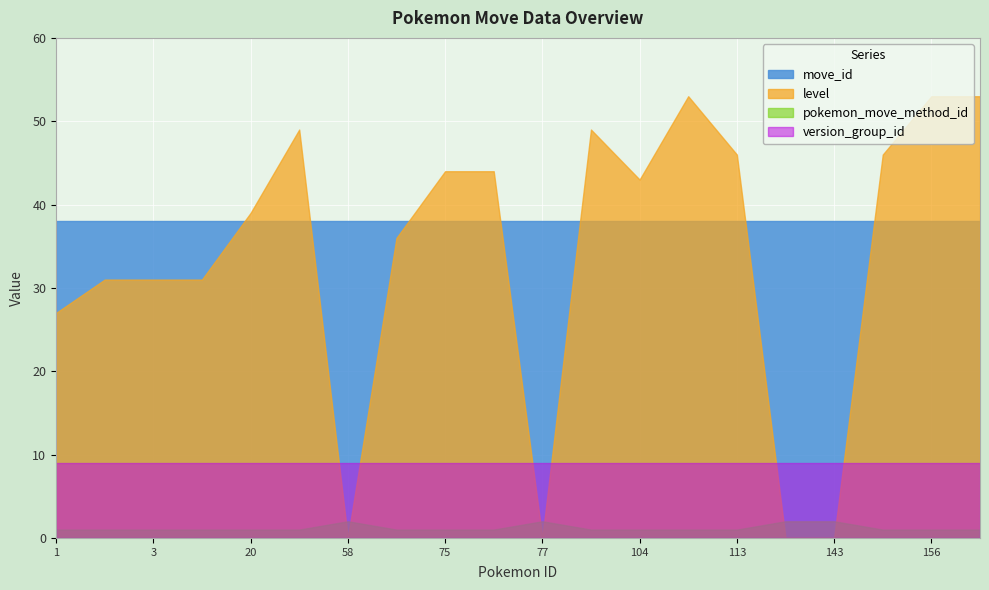

Rank the series by their maximum value, from lowest to highest.

pokemon_move_method_id, version_group_id, move_id, level